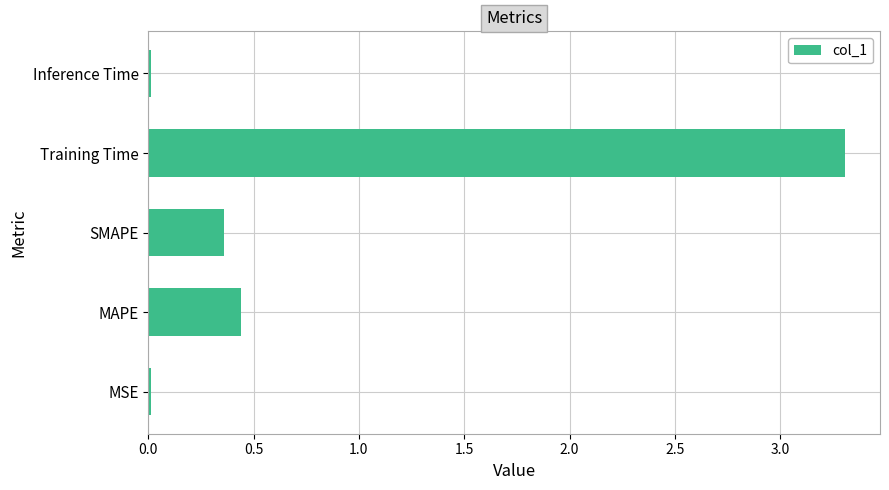

What is the sum of all values?

4.1